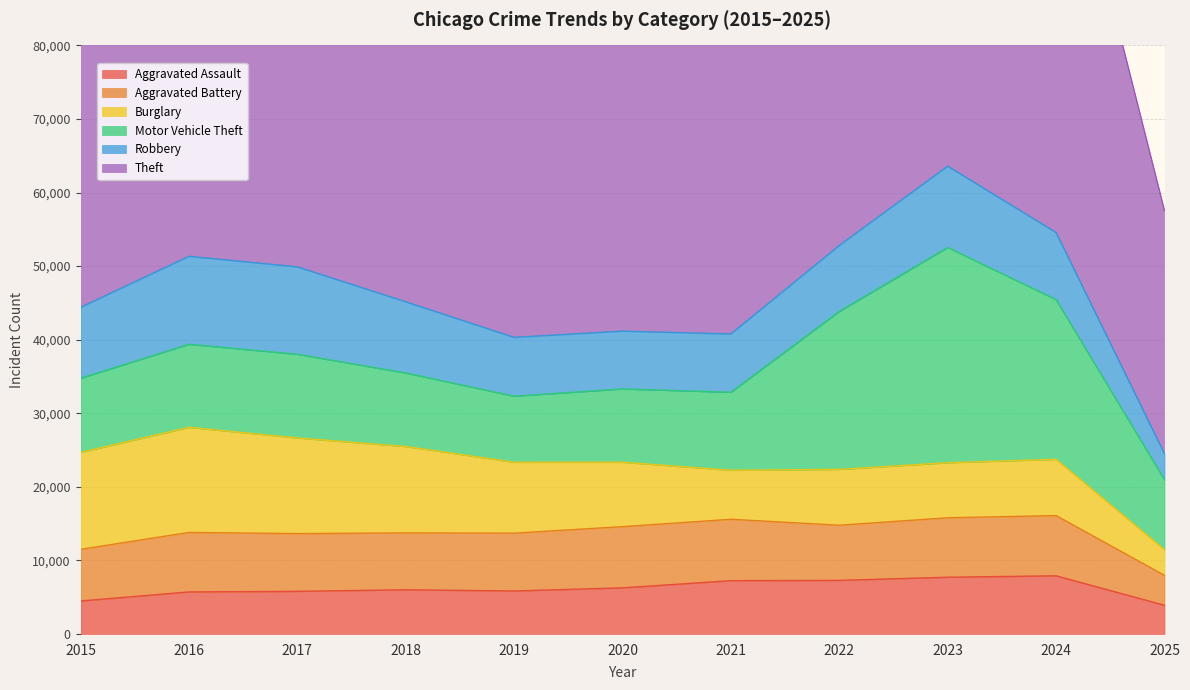

Where is the first local minimum for Aggravated Battery?

2018